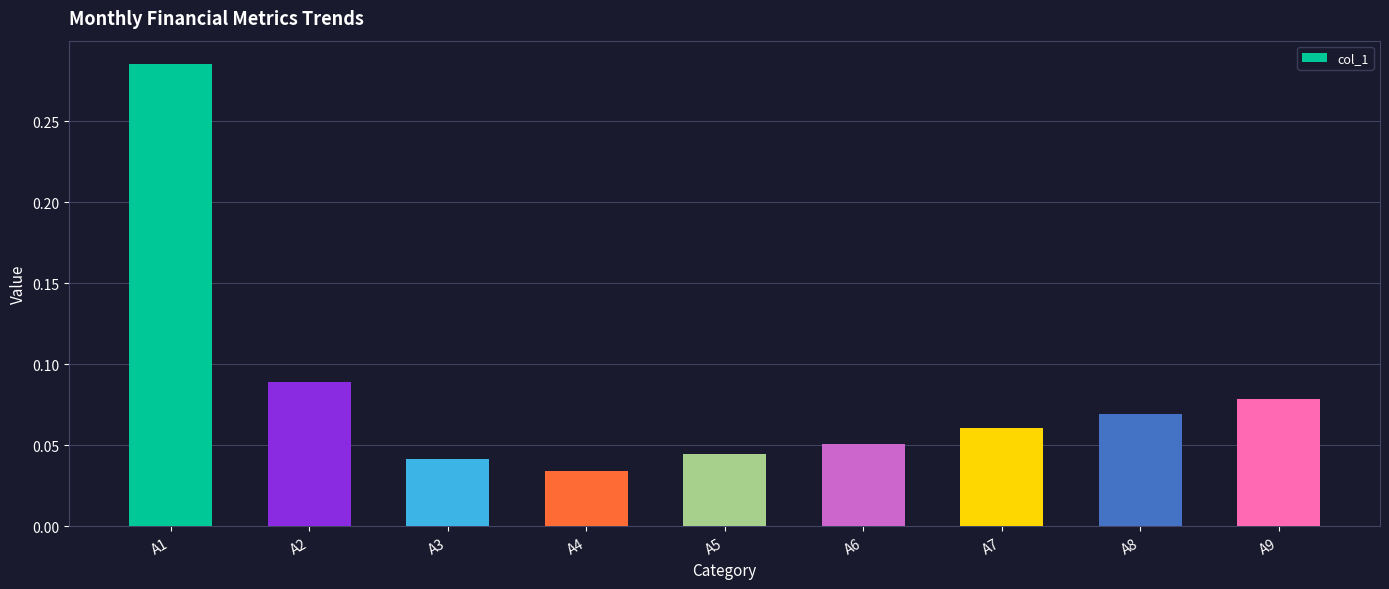

The value at A9 is 0.0. True or false?

False